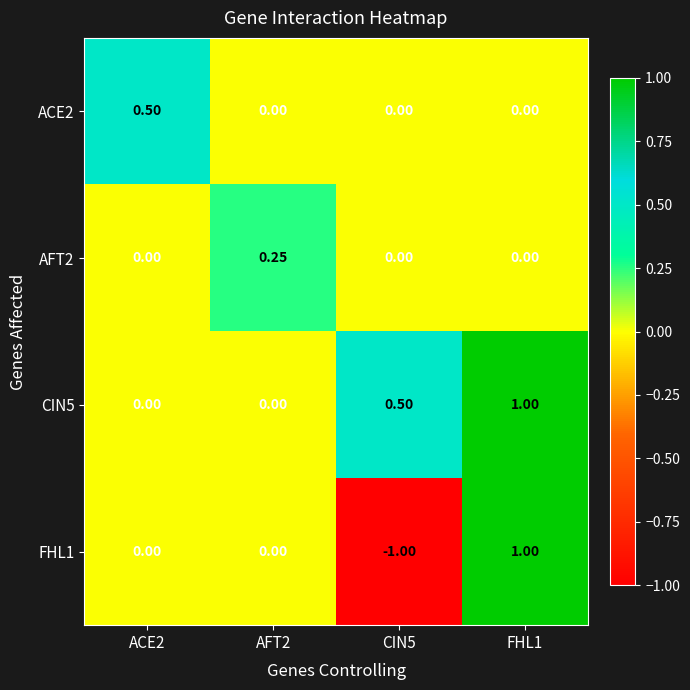

What is the spread (max minus min) of values at ACE2?

0.5